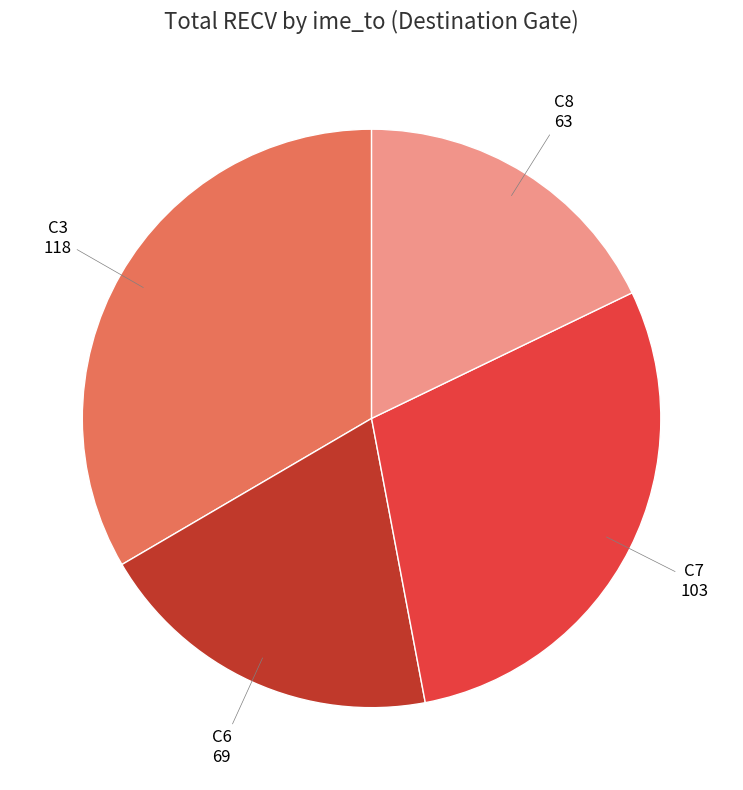

Does any single category account for the majority?

No